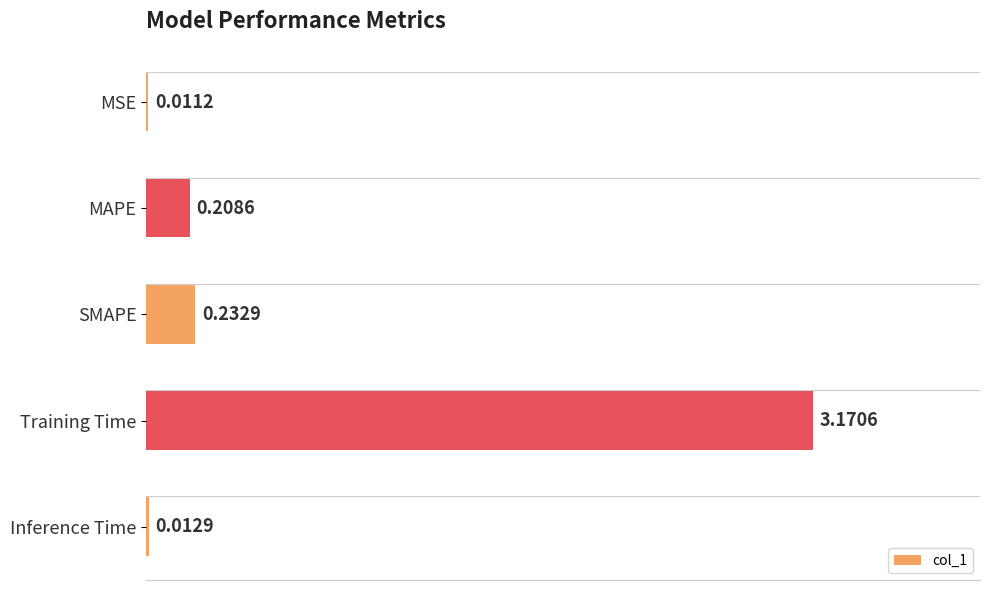

What is the sum of all values?

3.6